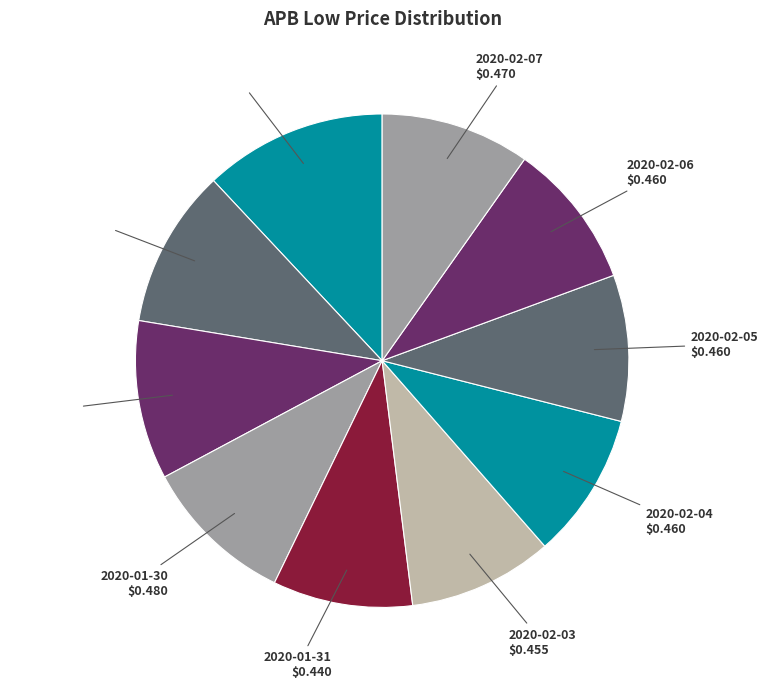

Is it true that 2020-01-28 is 10% of the pie?

True